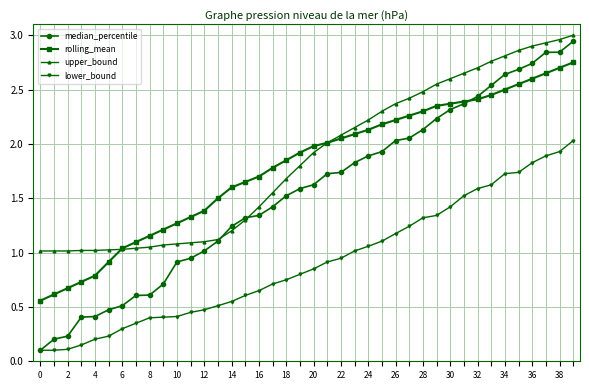

True or false: upper_bound and lower_bound cross at least once.

False